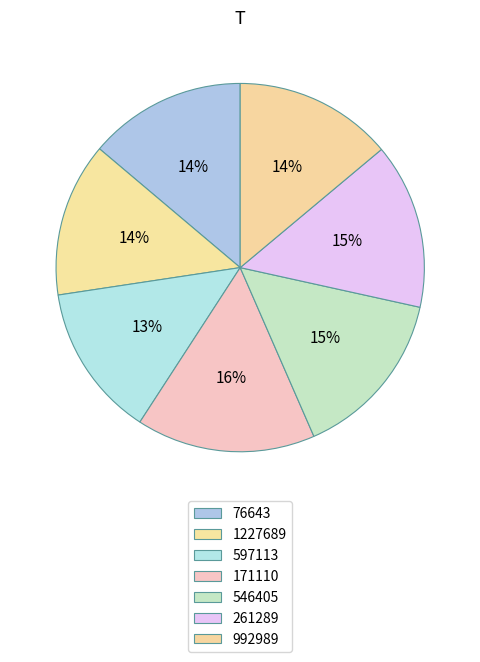

Is there any slice that represents more than half of the pie?

No